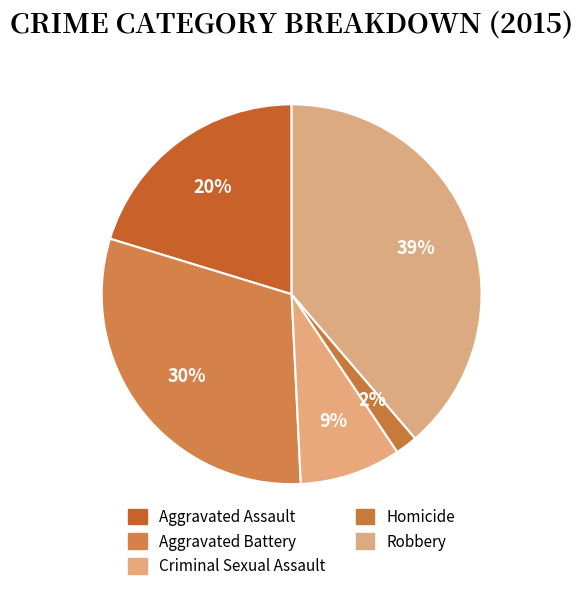

Which slice is the largest?

Robbery